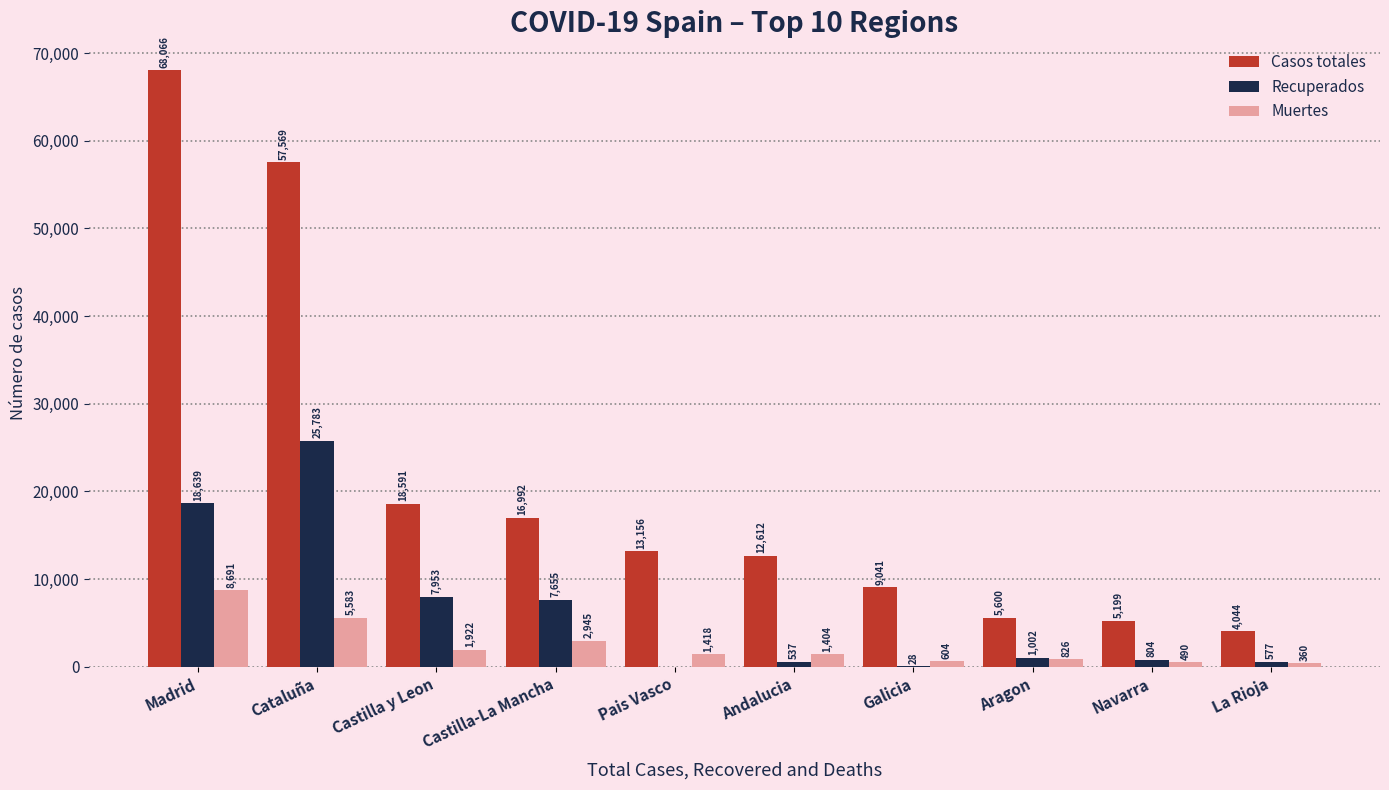

Where is Muertes nearest to the value 4525?

Cataluña